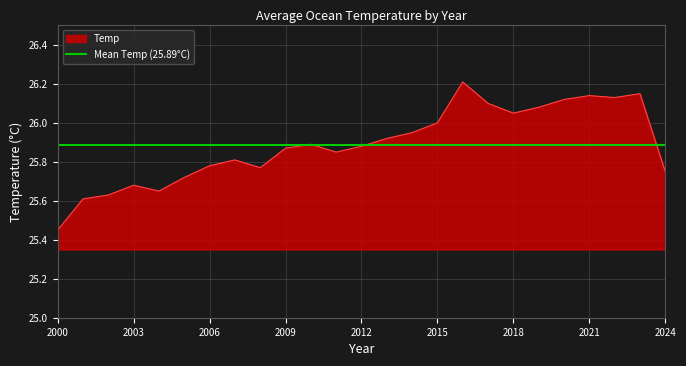

The value at 2010 is 25.9. True or false?

True